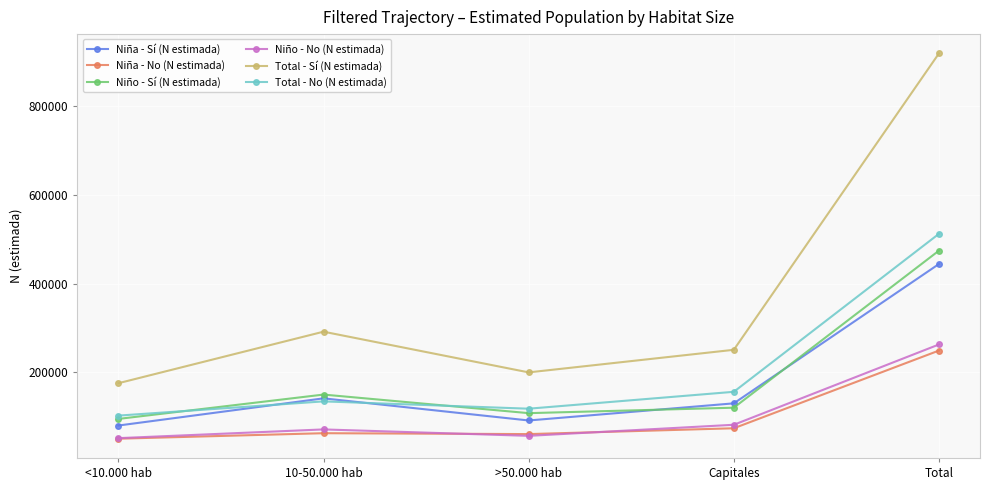

The Niña - No (N estimada) series shows 126487 at Capitales. True or false?

False